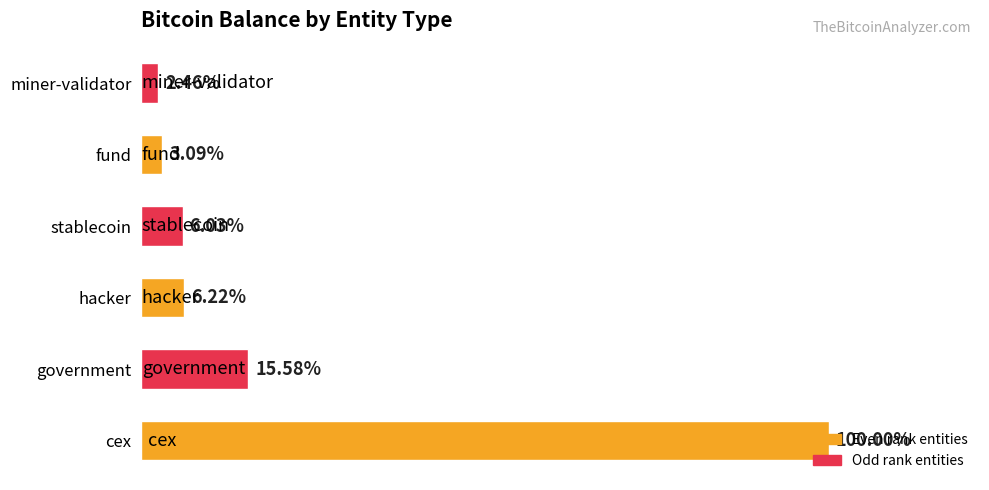

What is the difference between the maximum and minimum values?

1253459.0